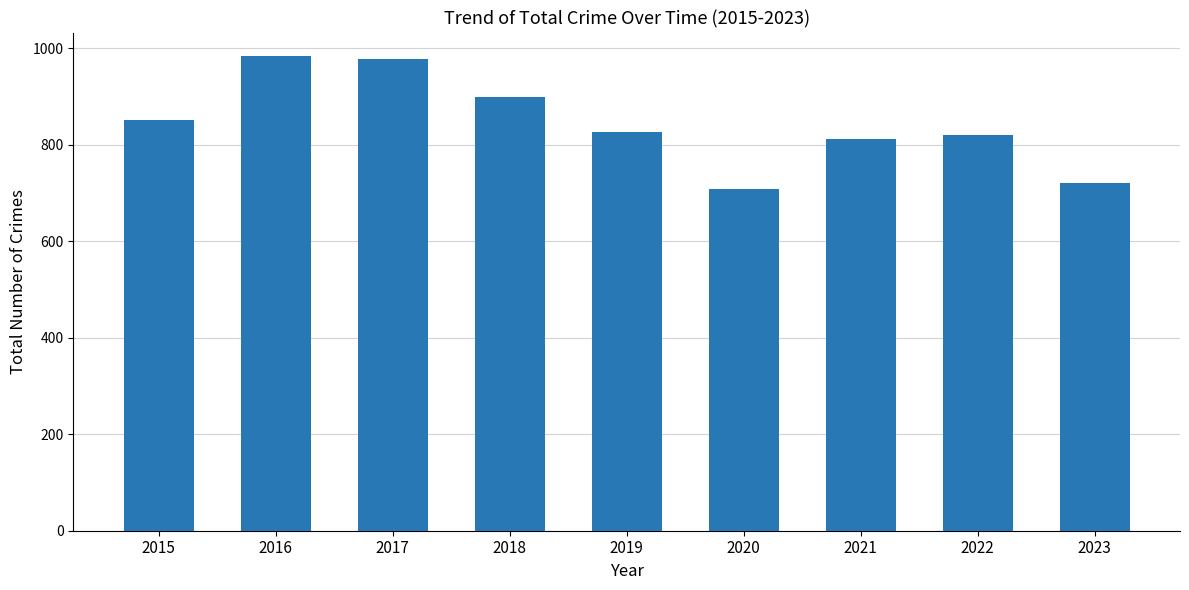

How many values are below 826?

4